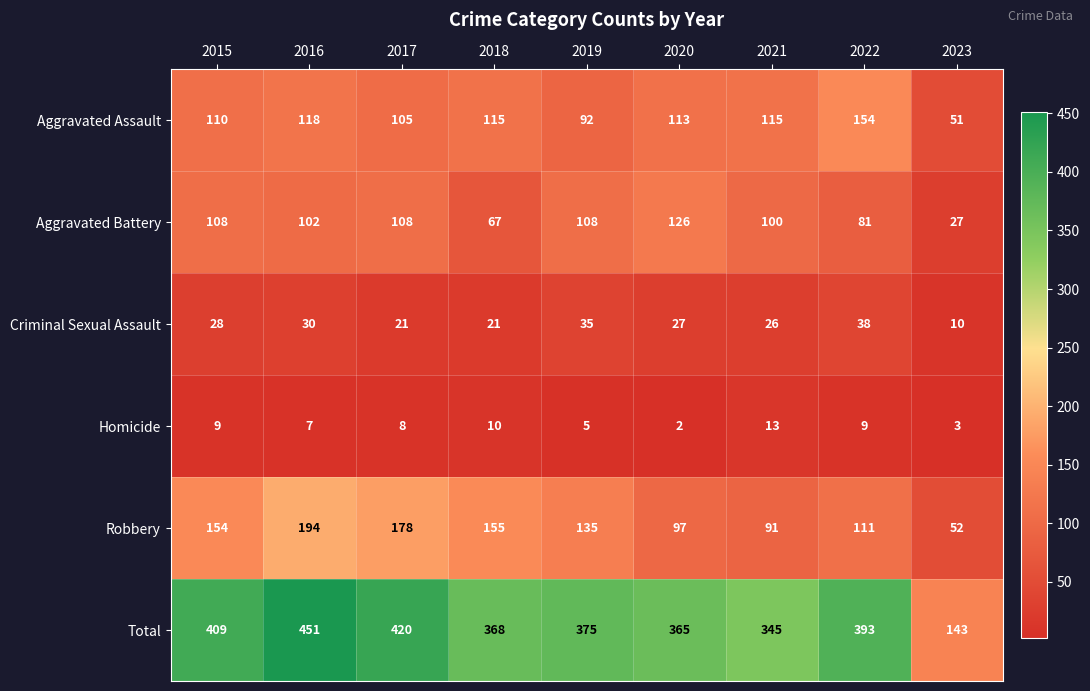

At which category is the sum across all series the highest?

2016